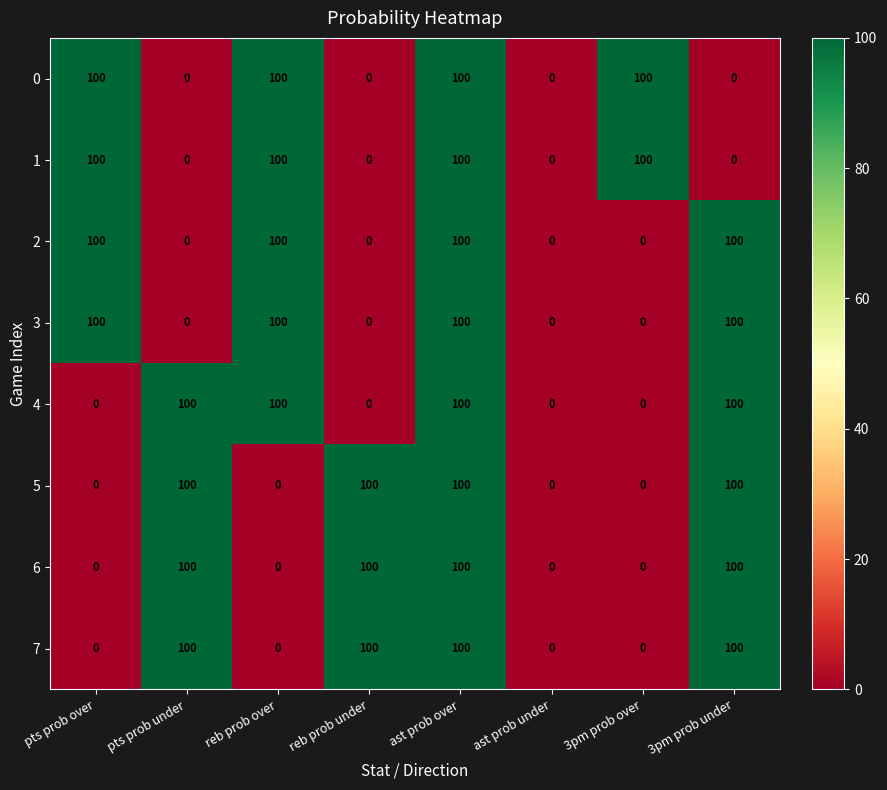

How many 2 values are between 0 and 100?

8